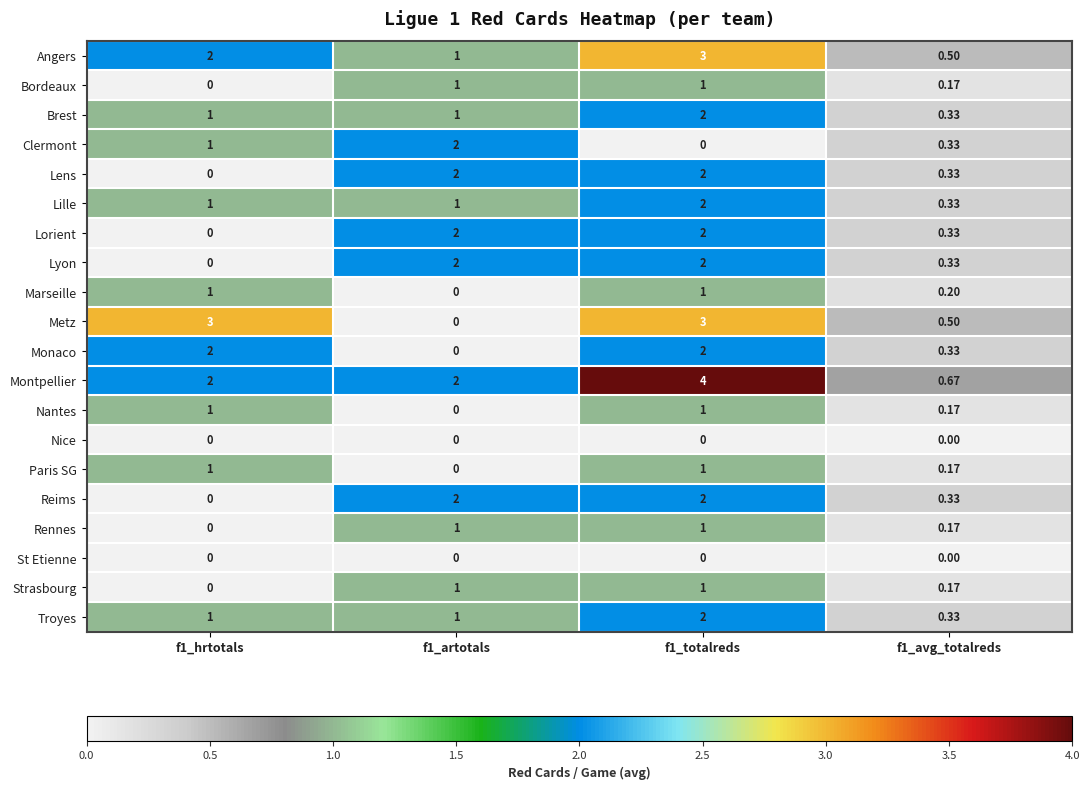

Which series has the largest total across all categories?

Montpellier